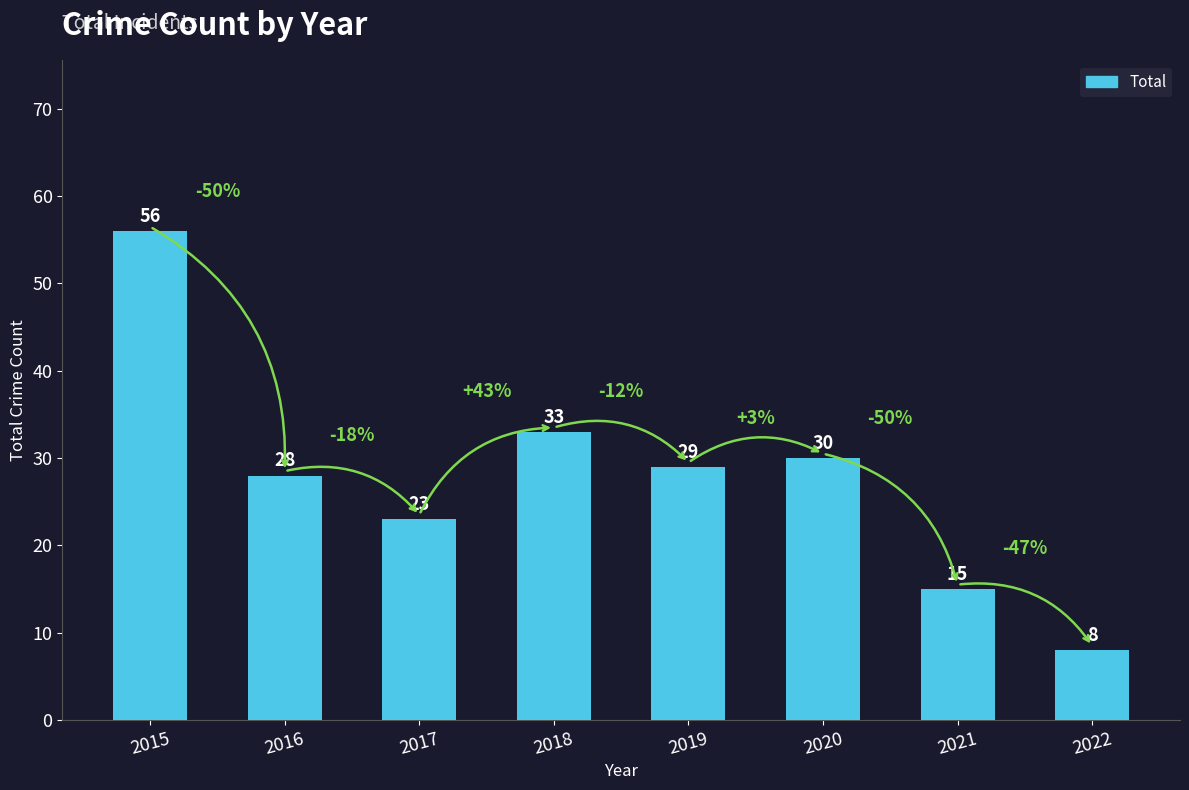

What is the sum of the values at 2019 and 2020?

59